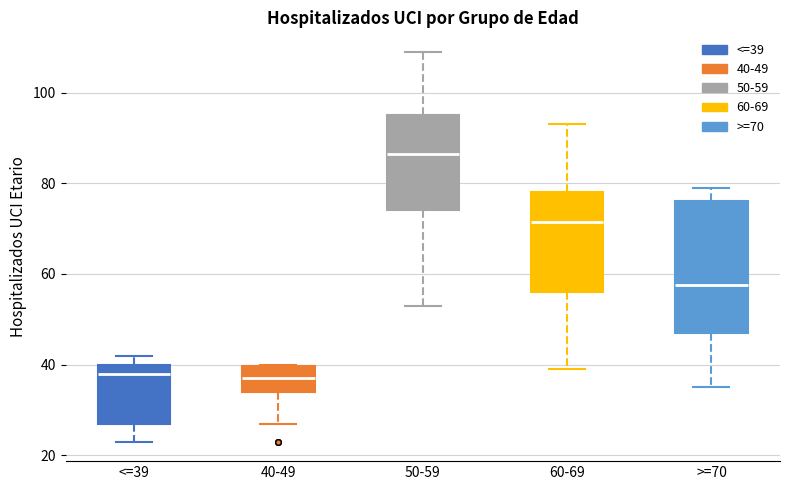

Where does the upper whisker of the box for >=70 end on the y-axis? The values are not printed on the chart, so give them approximately, as read against the axis.

80